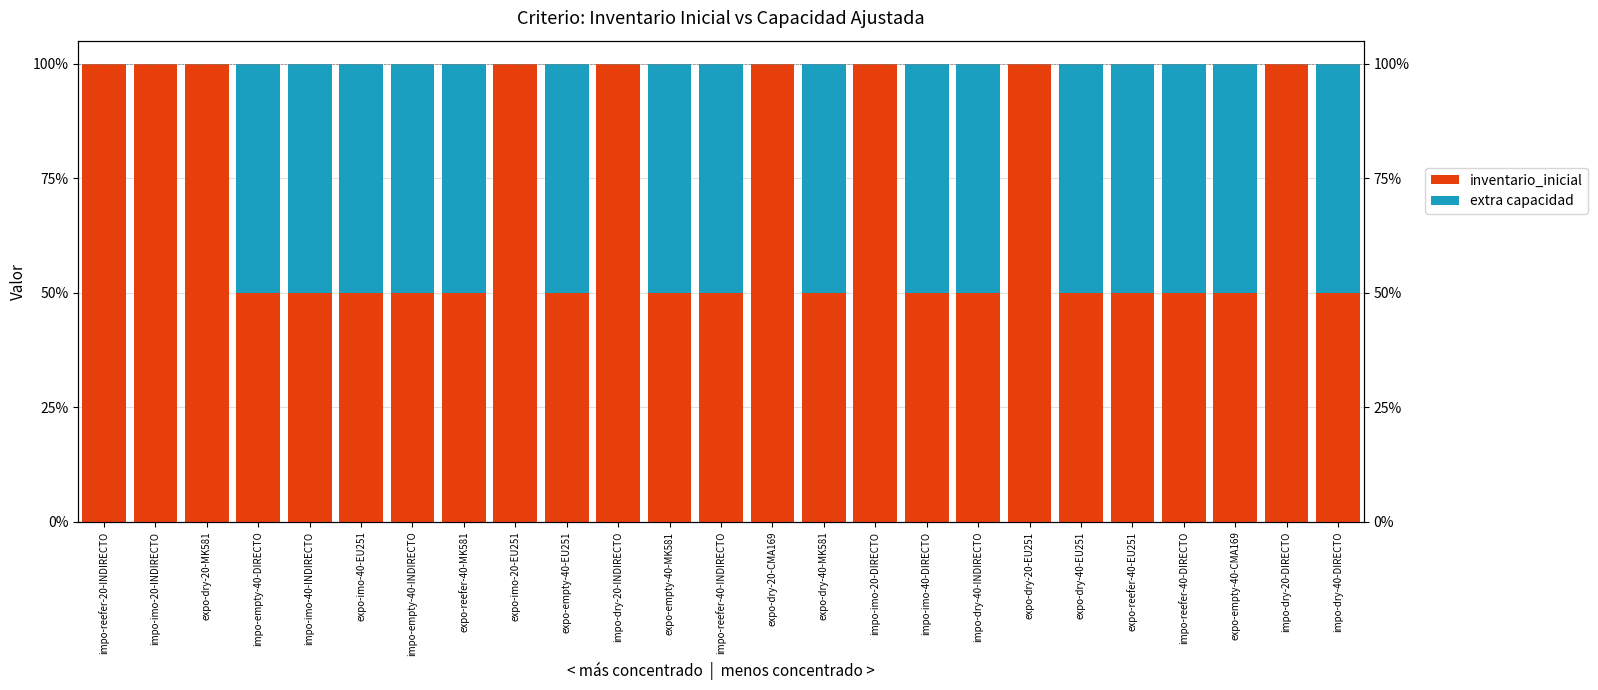

Count the number of categories in the chart.

25